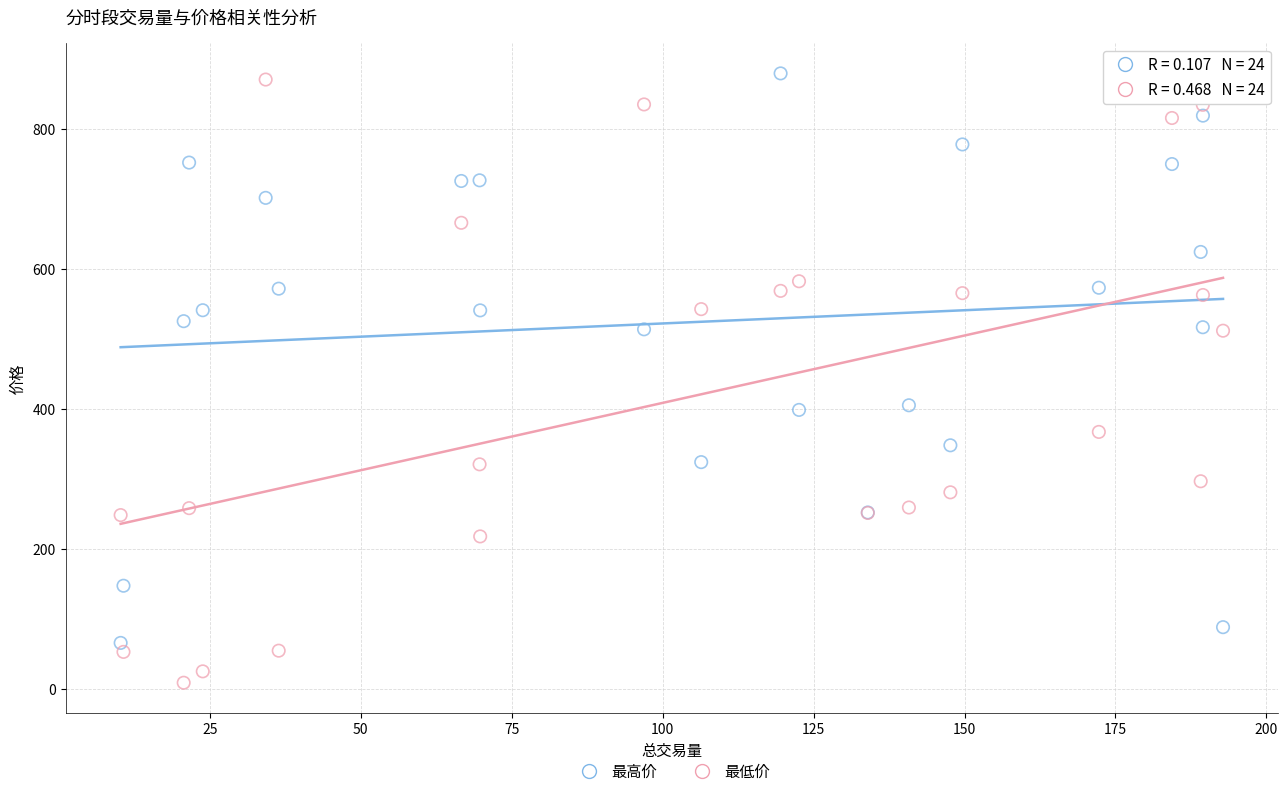

Which series reaches the maximum Y coordinate?

最高价